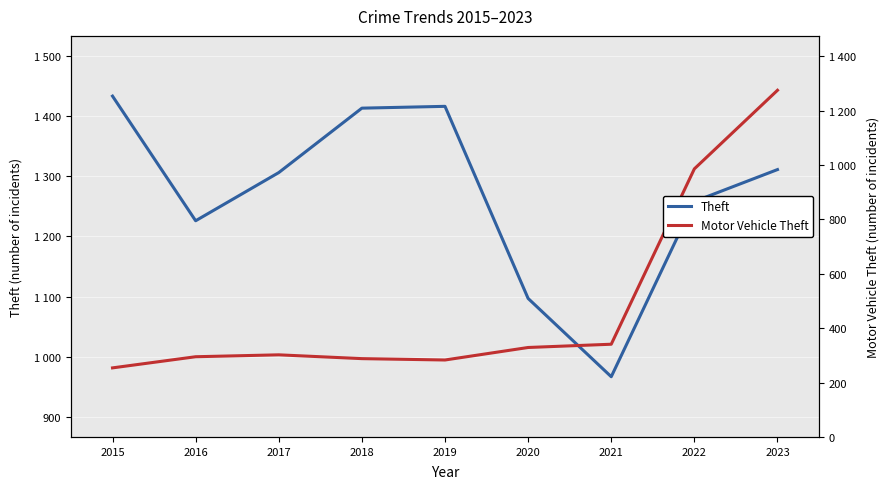

What is the total value across all series at 2016?

1521